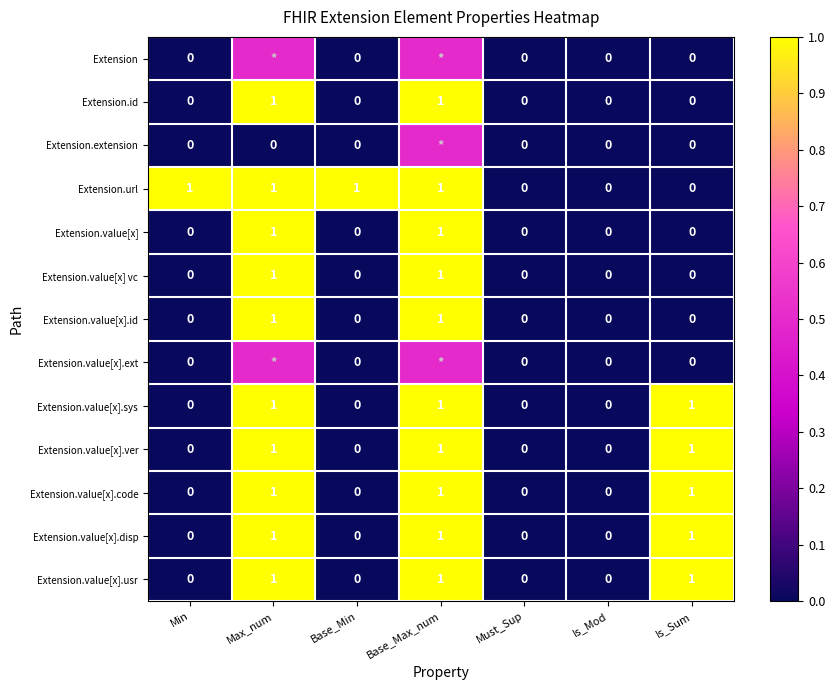

What is the difference between the highest and lowest values at Max_num?

1.0